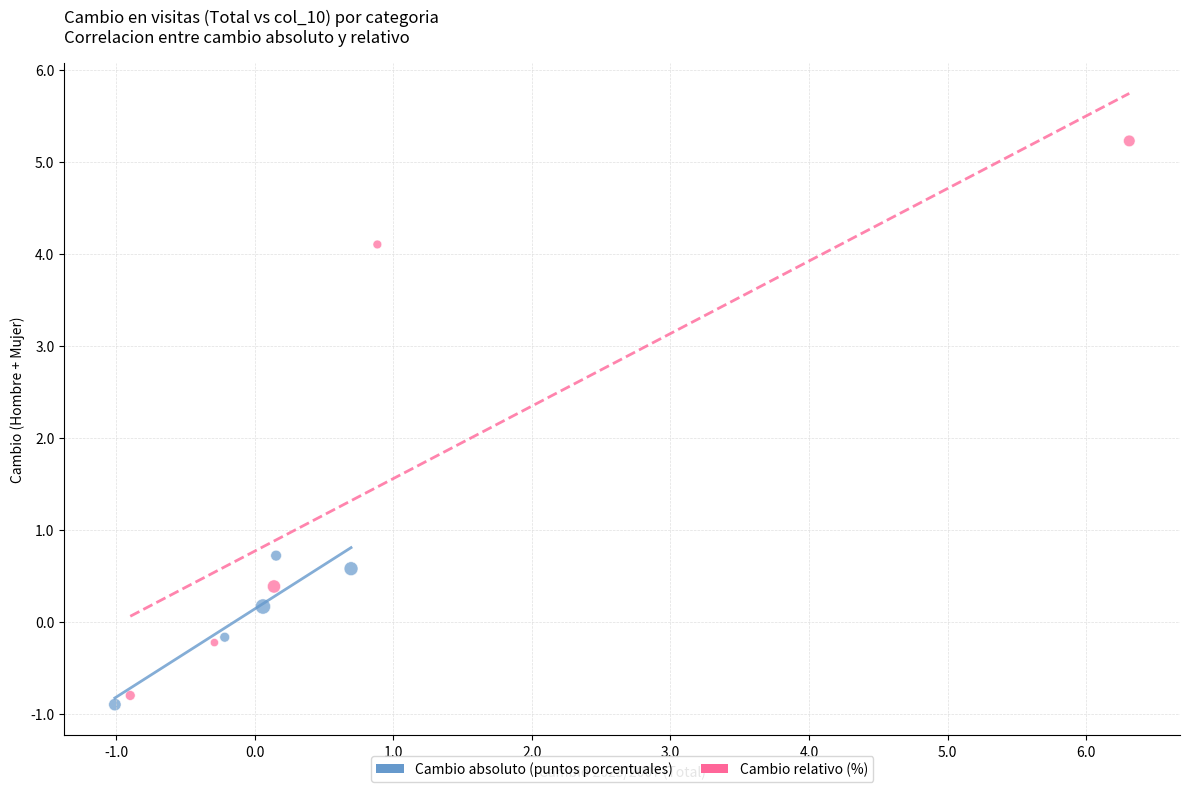

Which series contains the highest Y value?

Cambio relativo (%)